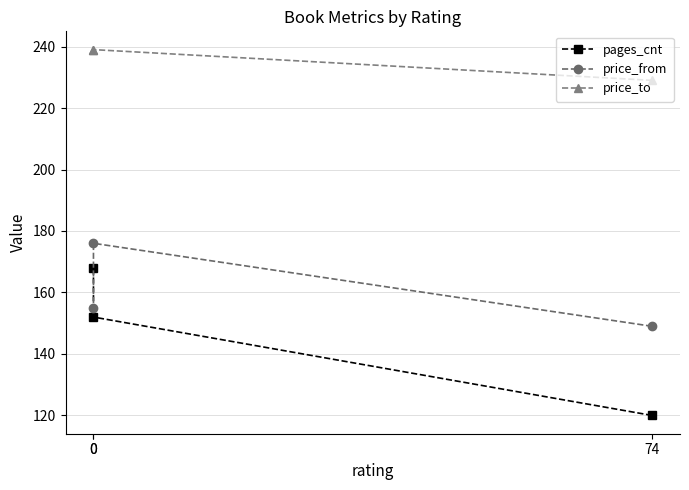

Is the value of pages_cnt at 0 greater than the value of price_to at 0?

No